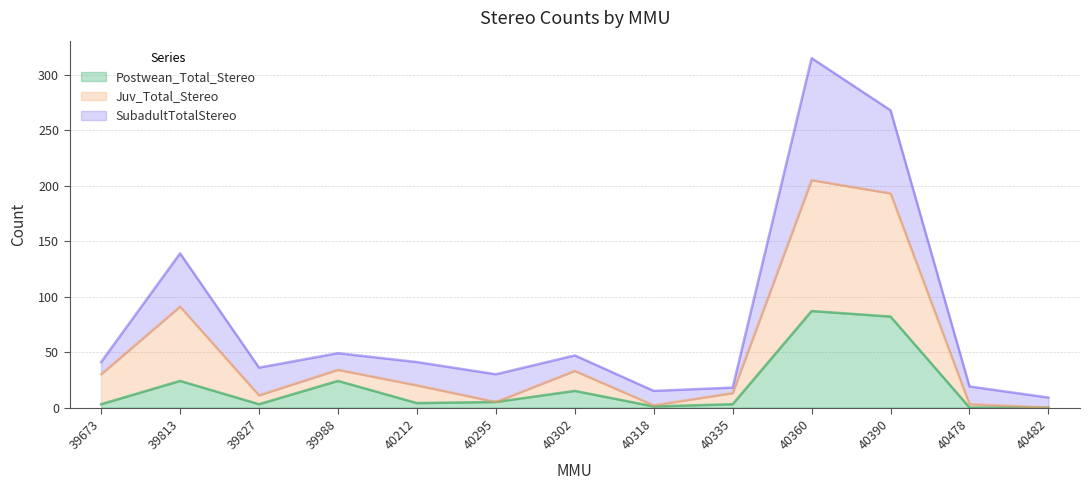

The Postwean_Total_Stereo series shows -36 at 40482. True or false?

False